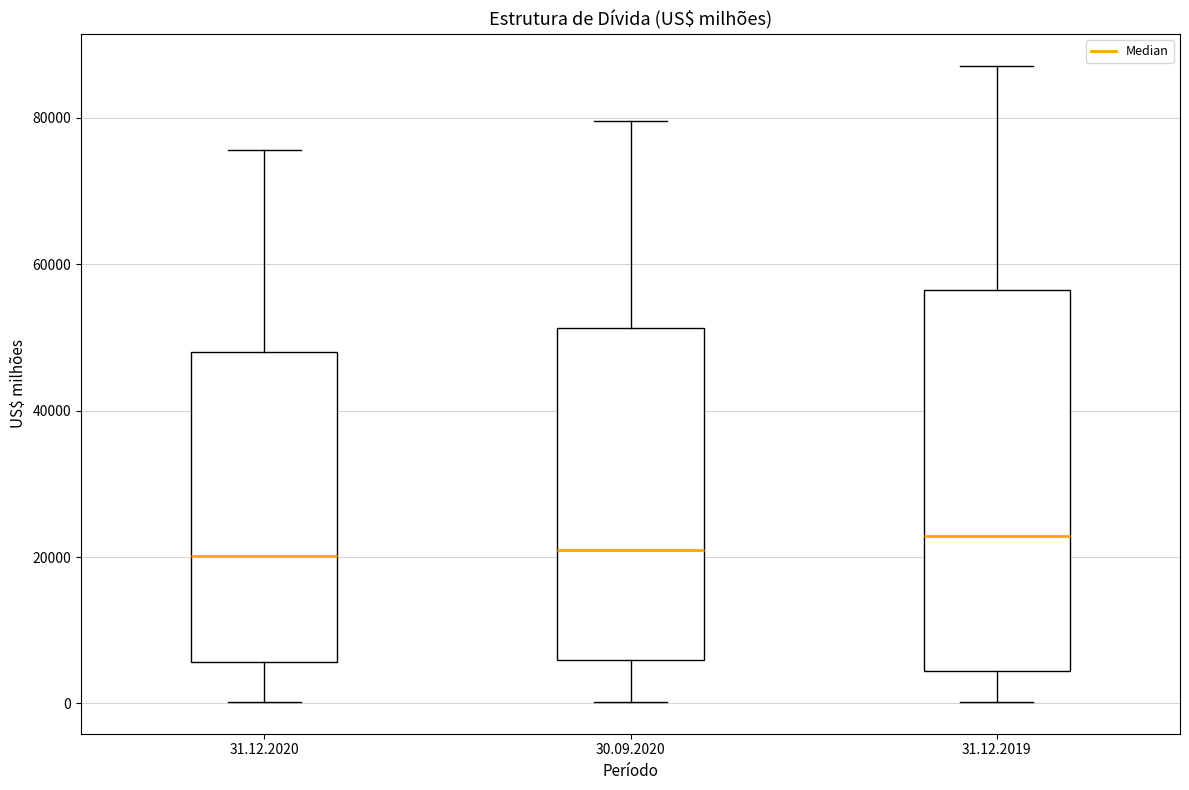

Which box is the tallest, from its lower edge to its upper edge?

31.12.2019